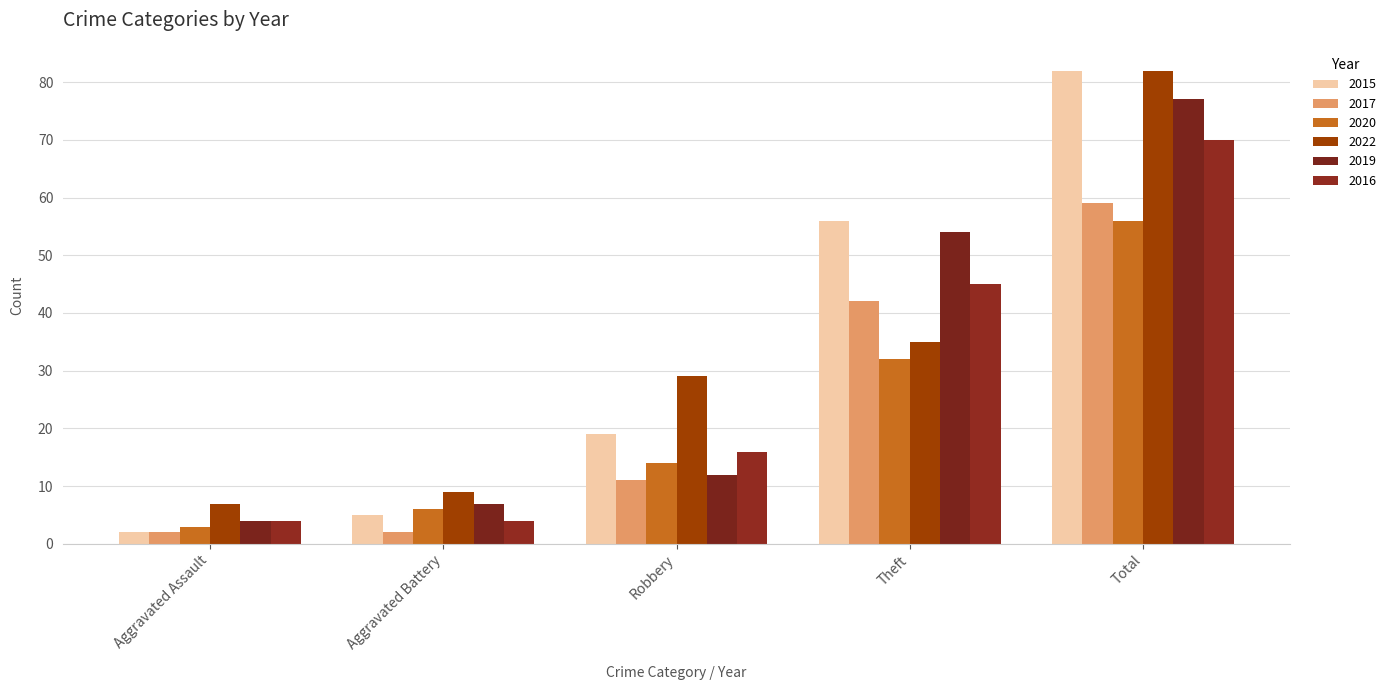

Reading left to right, transcribe all the data shown in this chart.

2015: Aggravated Assault=2	Aggravated Battery=5	Robbery=19	Theft=56	Total=82
2017: Aggravated Assault=2	Aggravated Battery=2	Robbery=11	Theft=42	Total=59
2020: Aggravated Assault=3	Aggravated Battery=6	Robbery=14	Theft=32	Total=56
2022: Aggravated Assault=7	Aggravated Battery=9	Robbery=29	Theft=35	Total=82
2019: Aggravated Assault=4	Aggravated Battery=7	Robbery=12	Theft=54	Total=77
2016: Aggravated Assault=4	Aggravated Battery=4	Robbery=16	Theft=45	Total=70